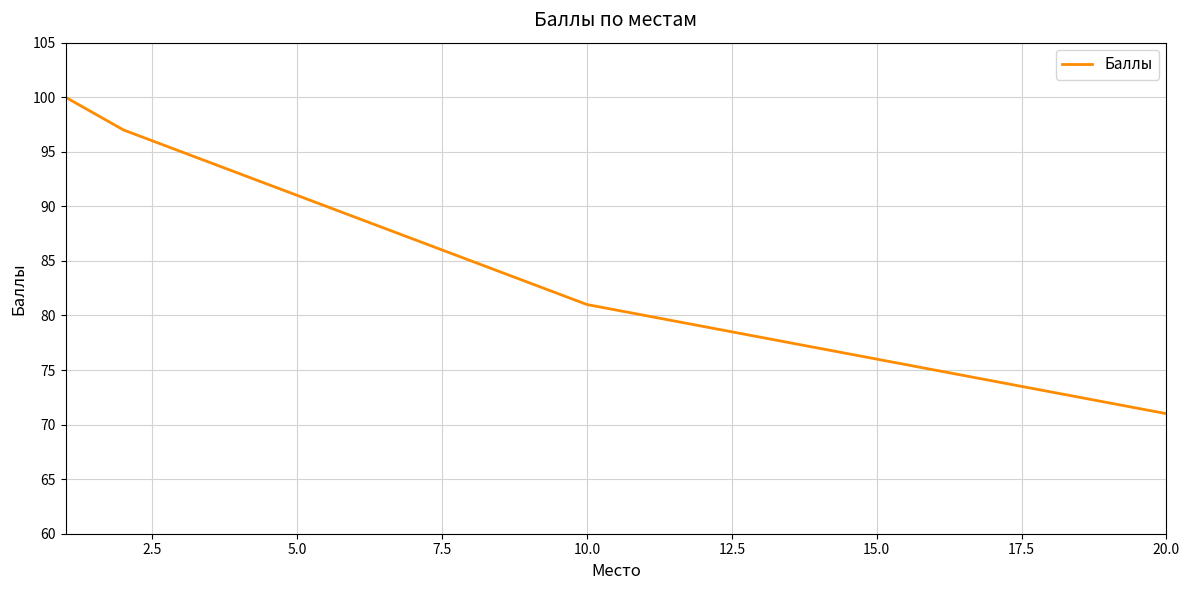

What is the maximum value shown in the chart?

100